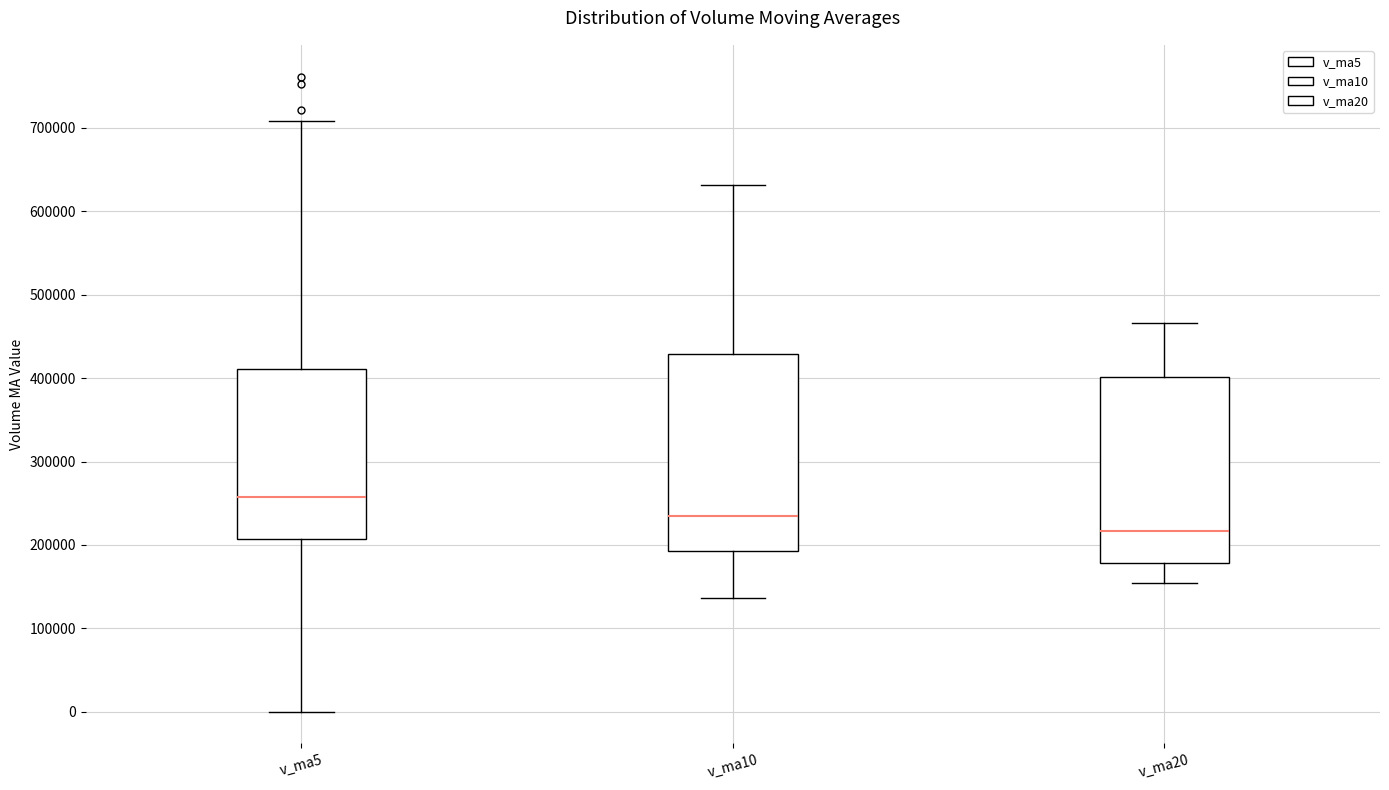

Reading left to right, transcribe this box plot: for each box, give where its median line is, the range the box spans, and where its two whiskers end, as read against the y-axis. The values are not printed on the chart, so give them approximately, as read against the axis.

v_ma5: median 260000, box 210000 to 410000, whiskers 0 to 710000
v_ma10: median 230000, box 190000 to 430000, whiskers 140000 to 630000
v_ma20: median 220000, box 180000 to 400000, whiskers 150000 to 470000